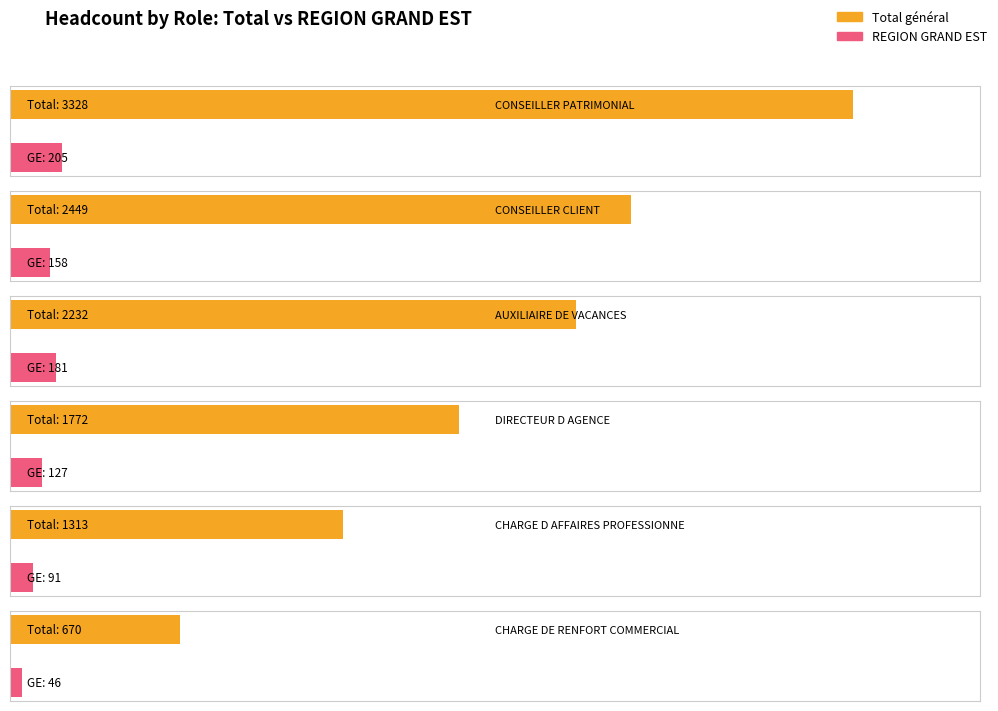

How many groups of bars are there?

6